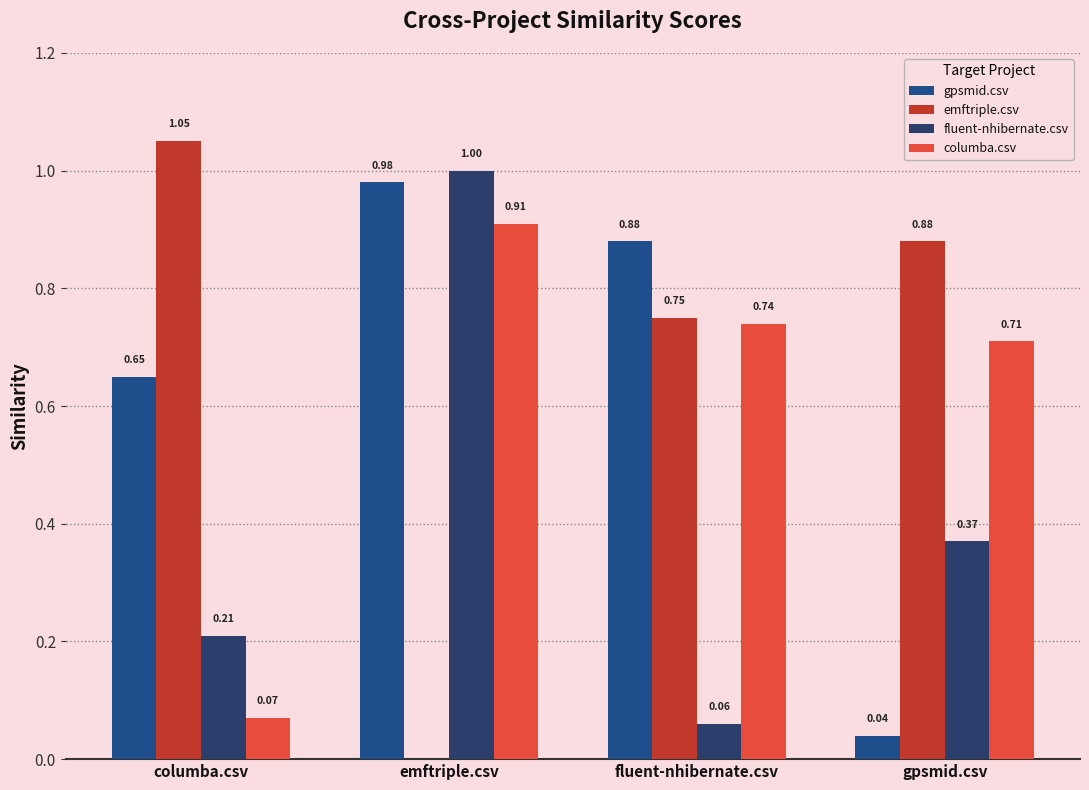

What is the sum of the columba.csv values at columba.csv and gpsmid.csv?

0.8